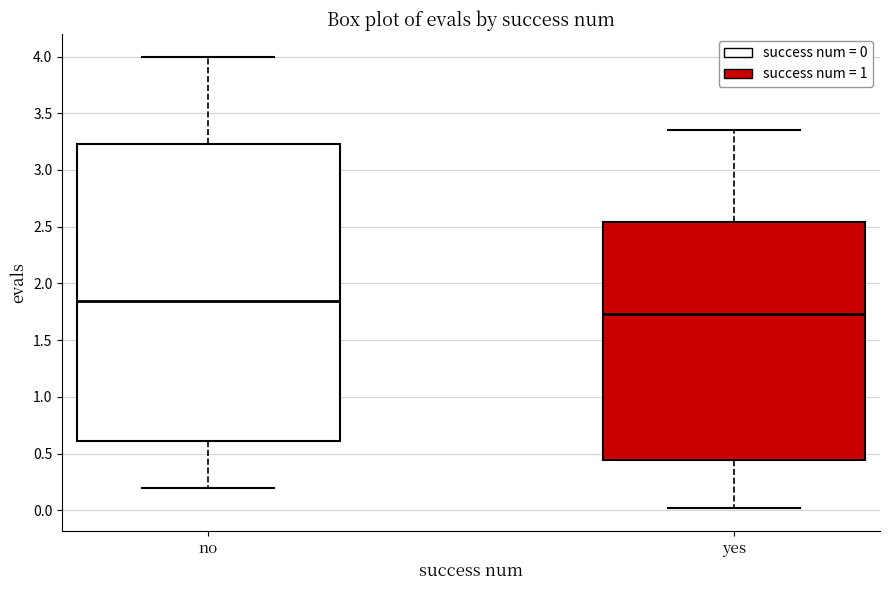

Which box is the tallest, from its lower edge to its upper edge?

no